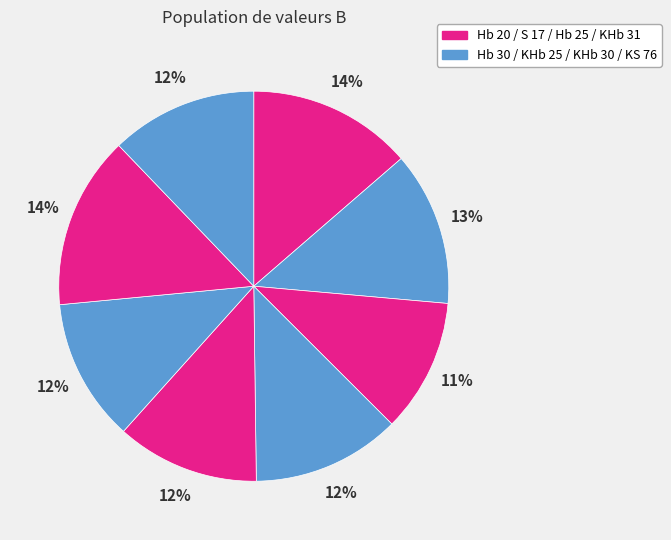

Count the number of slices in the pie.

8